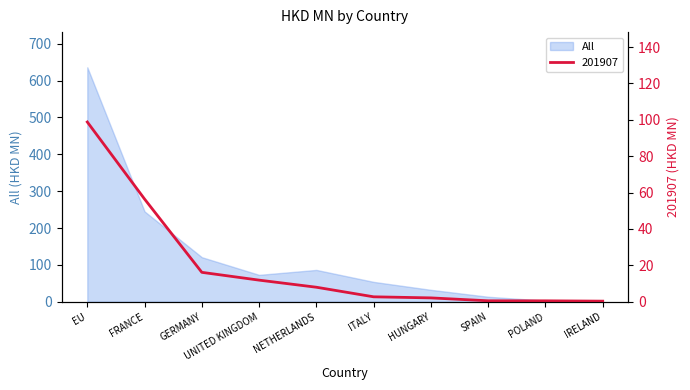

List the series in order of their peak value, lowest first.

201907, All